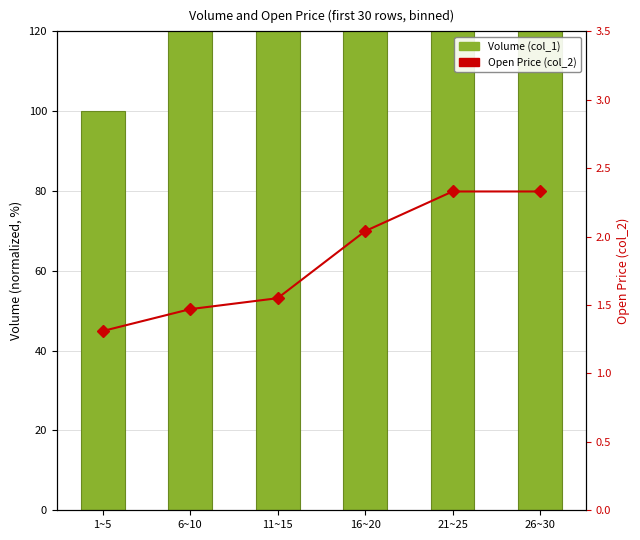

List the labels in order of Volume (col_1) value, largest first.

21~25, 16~20, 6~10, 11~15, 26~30, 1~5